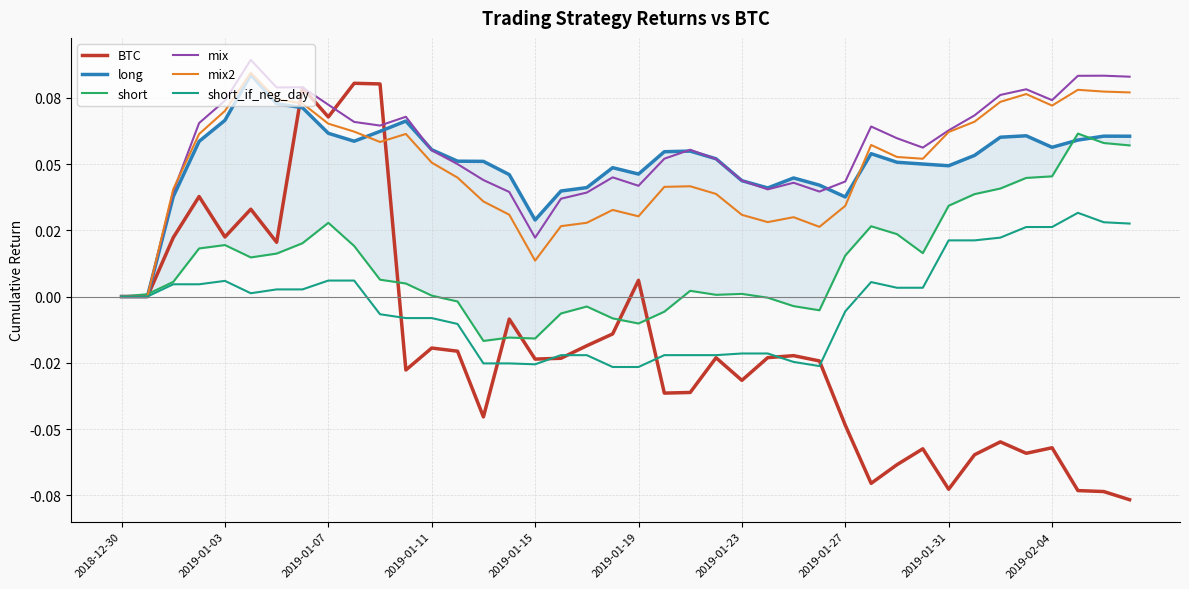

Read the mix value at 33.

0.1